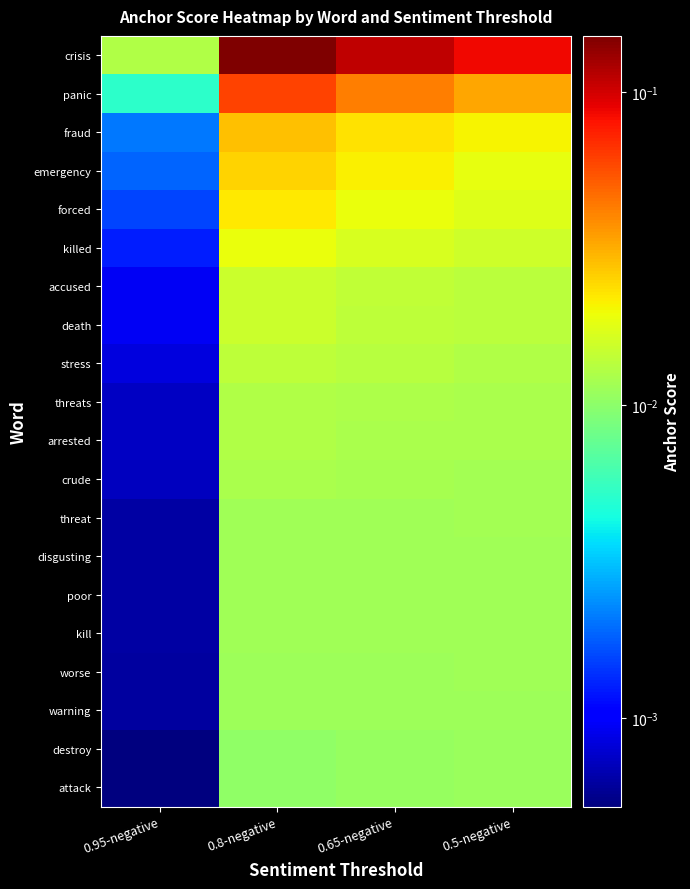

Rank the series at 0.95-negative from lowest to highest value.

attack, destroy, warning, worse, kill, disgusting, poor, threat, crude, arrested, threats, stress, death, accused, killed, forced, emergency, fraud, panic, crisis